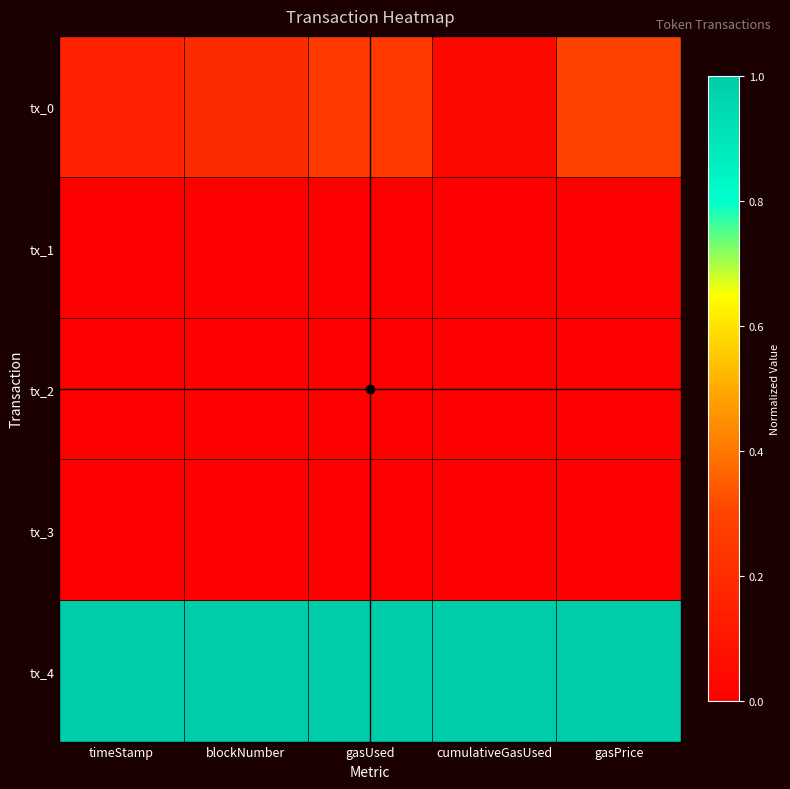

At blockNumber, list the series in order from largest to smallest.

tx_4, tx_0, tx_1, tx_3, tx_2